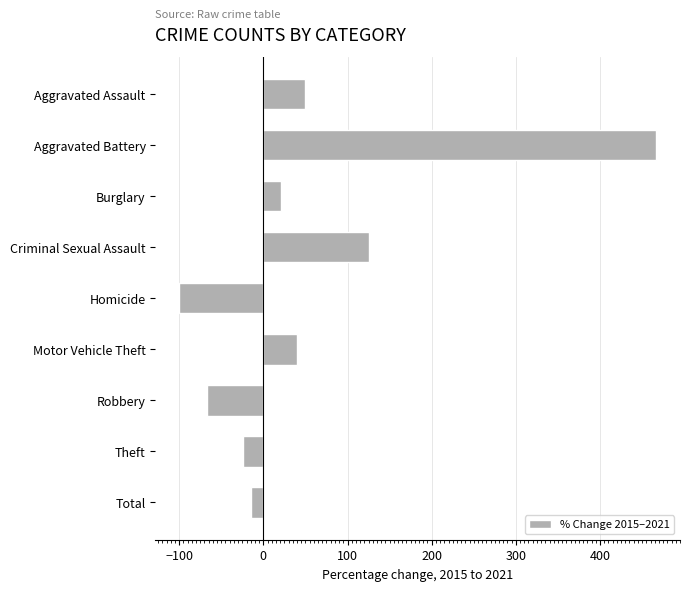

What is the difference between the second highest and second lowest values?

191.7